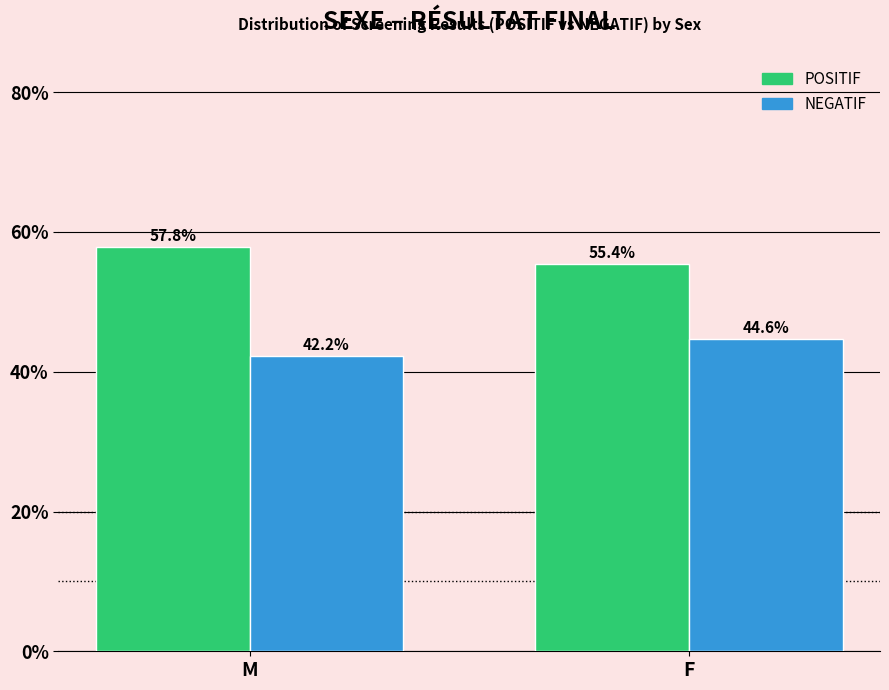

Reading left to right, what are all the values shown in this chart?

POSITIF: M=57.8	F=55.4
NEGATIF: M=42.2	F=44.6